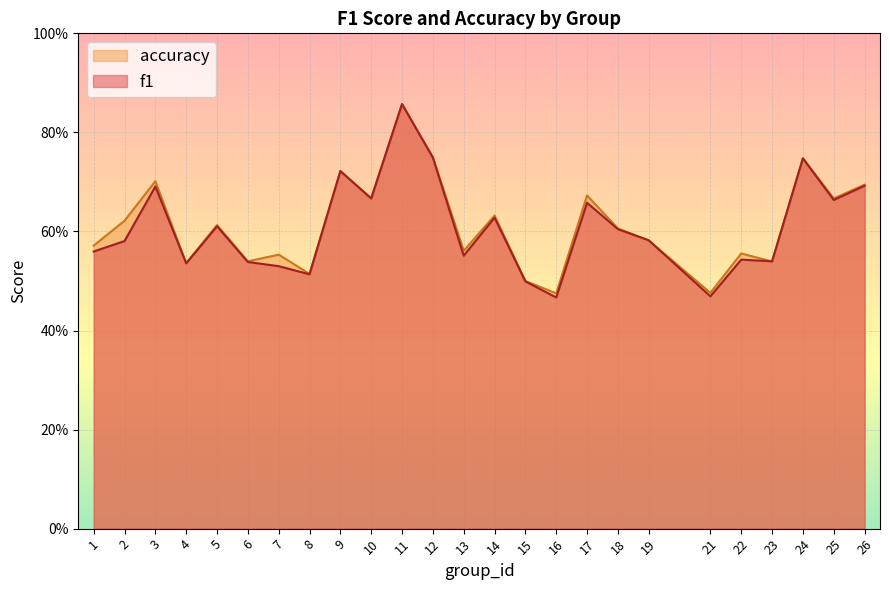

At how many categories does at least one series exceed 0?

25